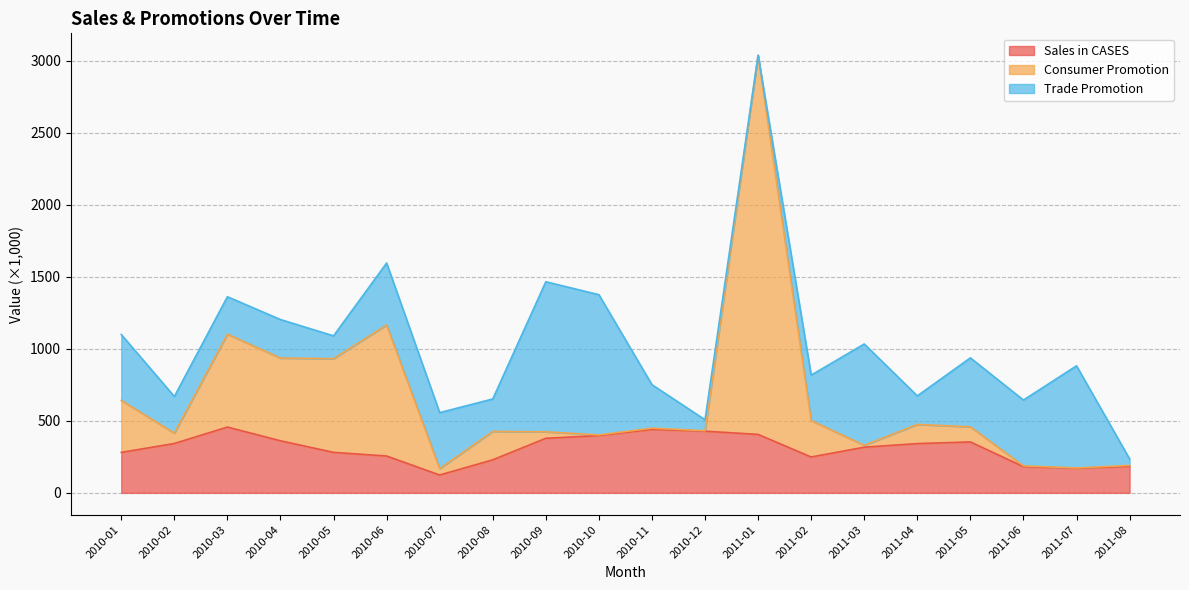

The value of Consumer Promotion at 2010-11 is 449.4. True or false?

True